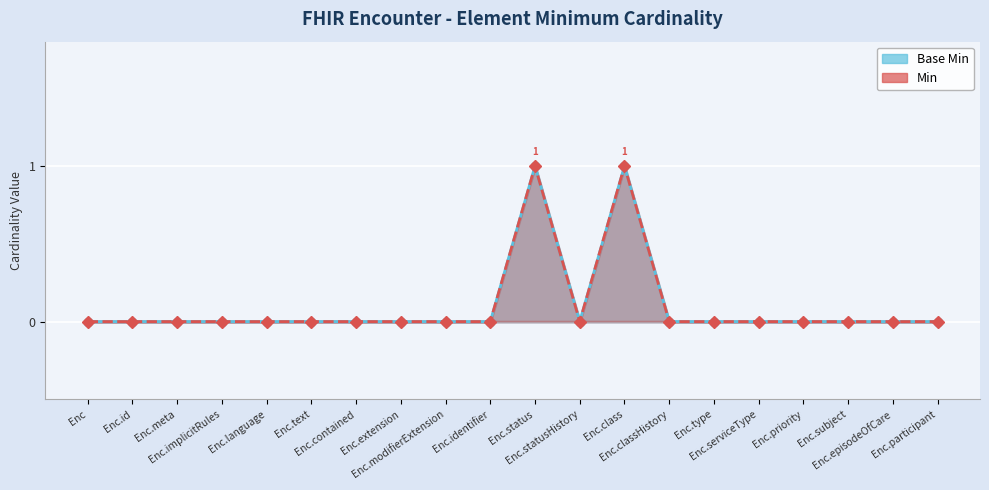

How many interior local valleys does the Min series have?

1